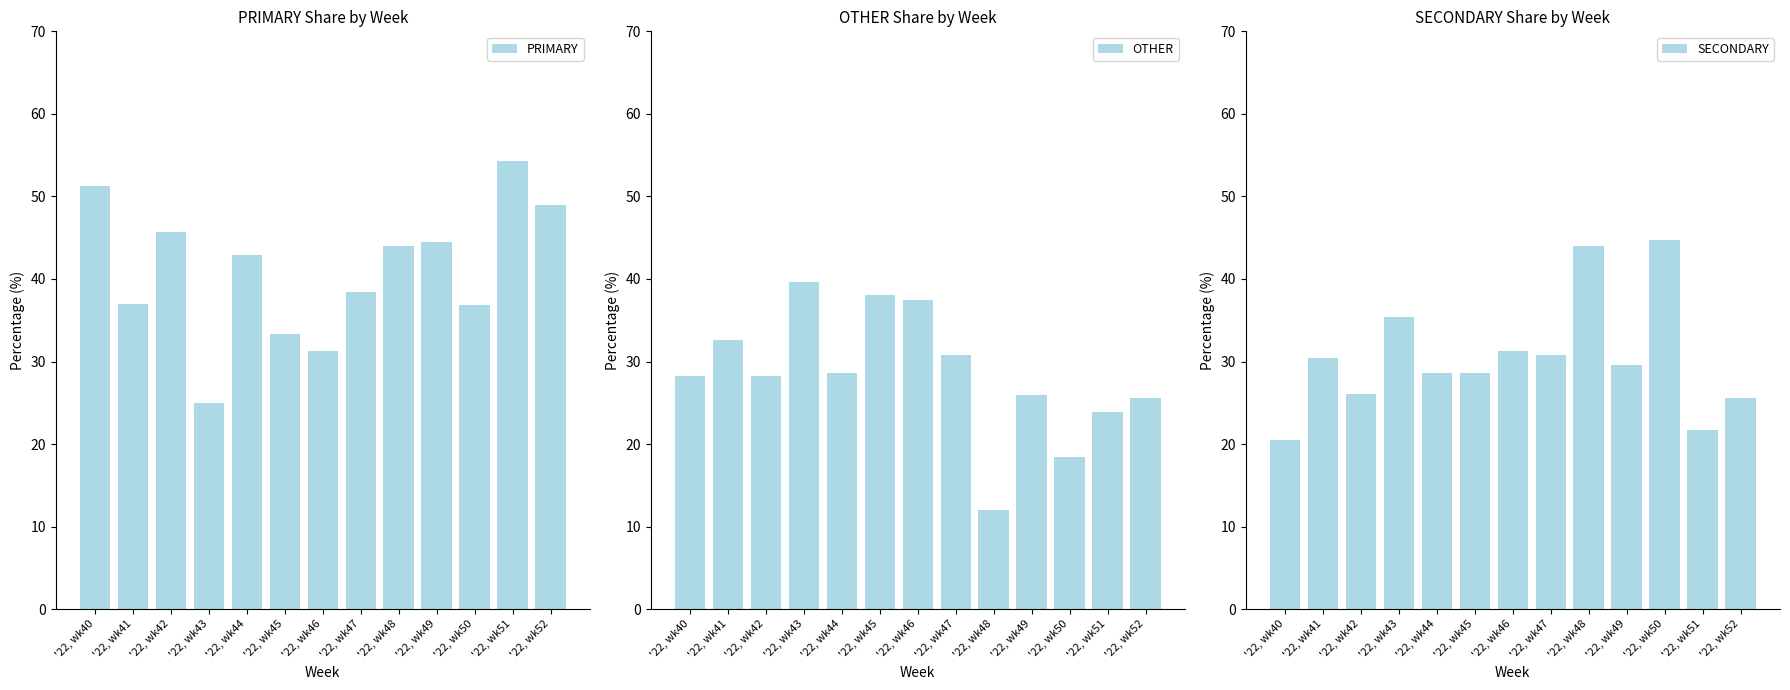

Which label corresponds to the largest value in the chart?

'22, wk51